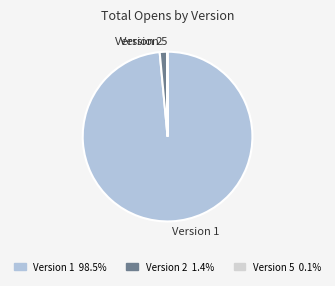

Is there any slice that represents more than half of the pie?

Yes